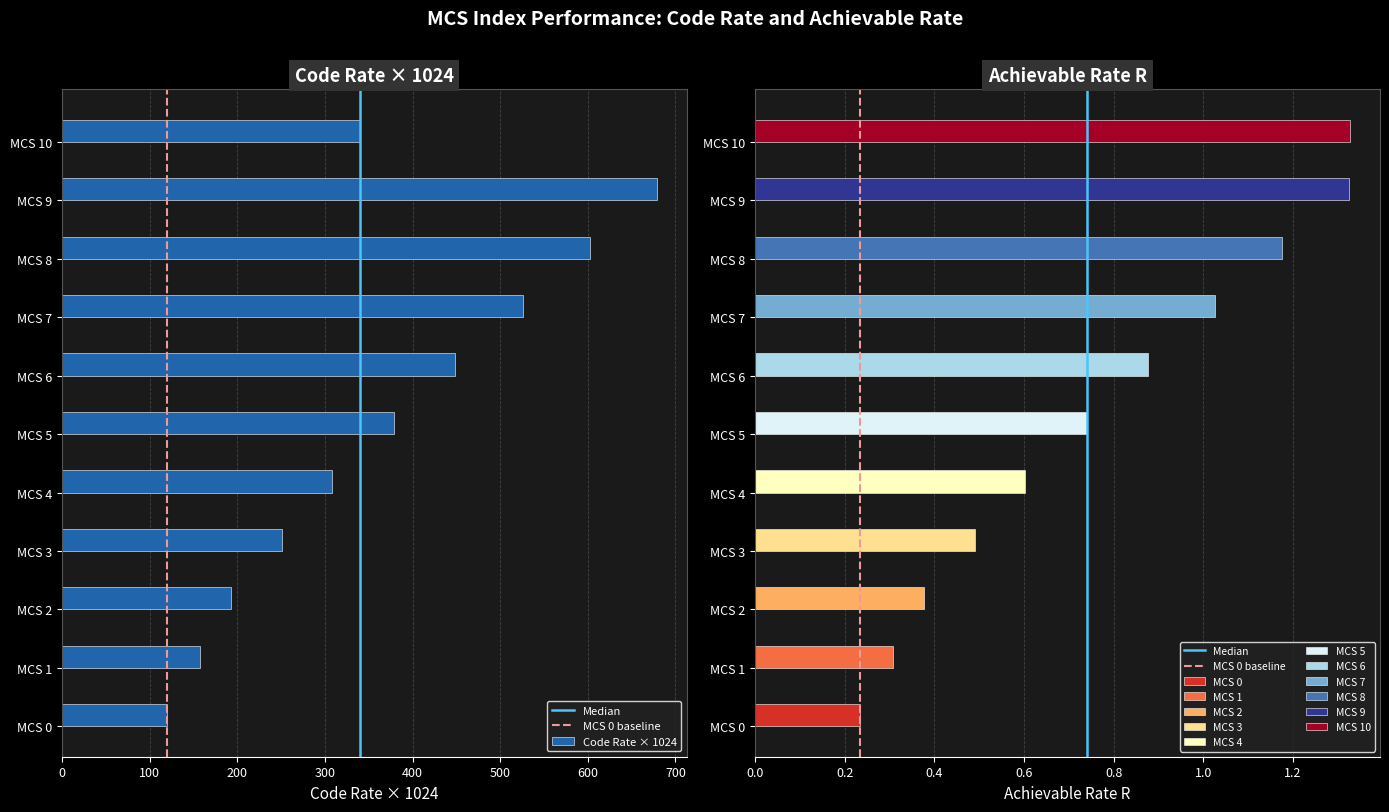

How many bars are there in total?

11